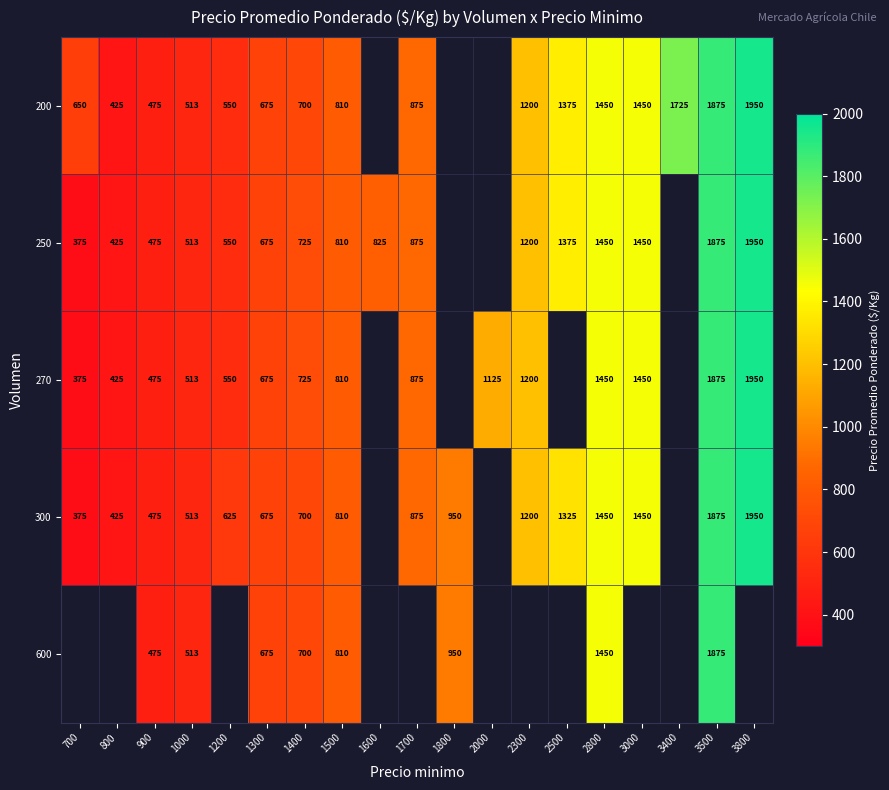

What is the total value across all series at 1300?

3375